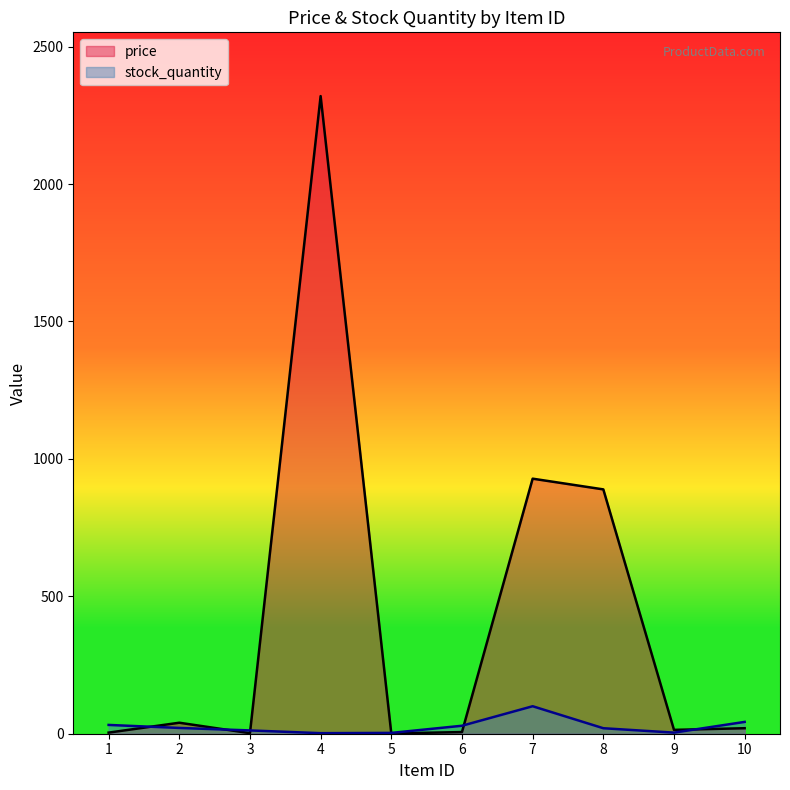

Which category has the highest value in the price series?

4